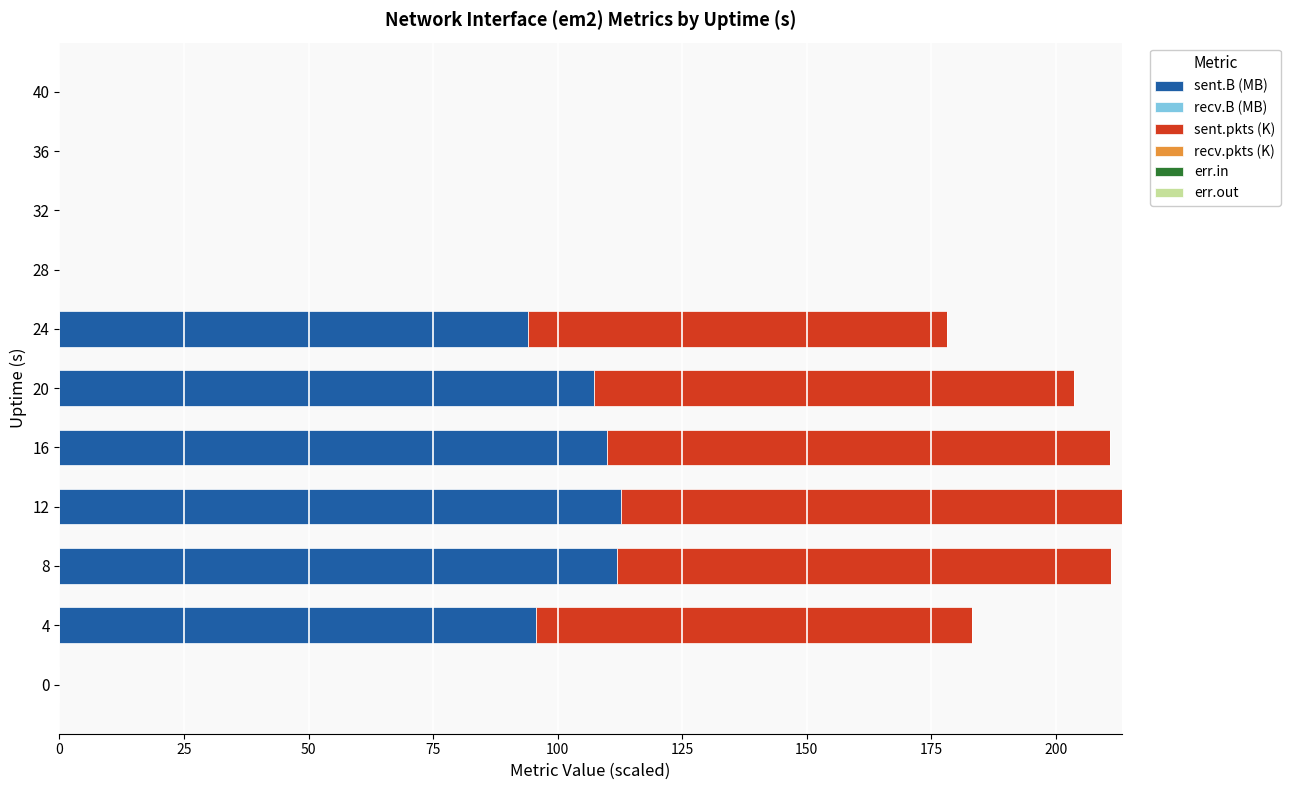

The sent.B (MB) series shows 109.9 at 16. True or false?

True